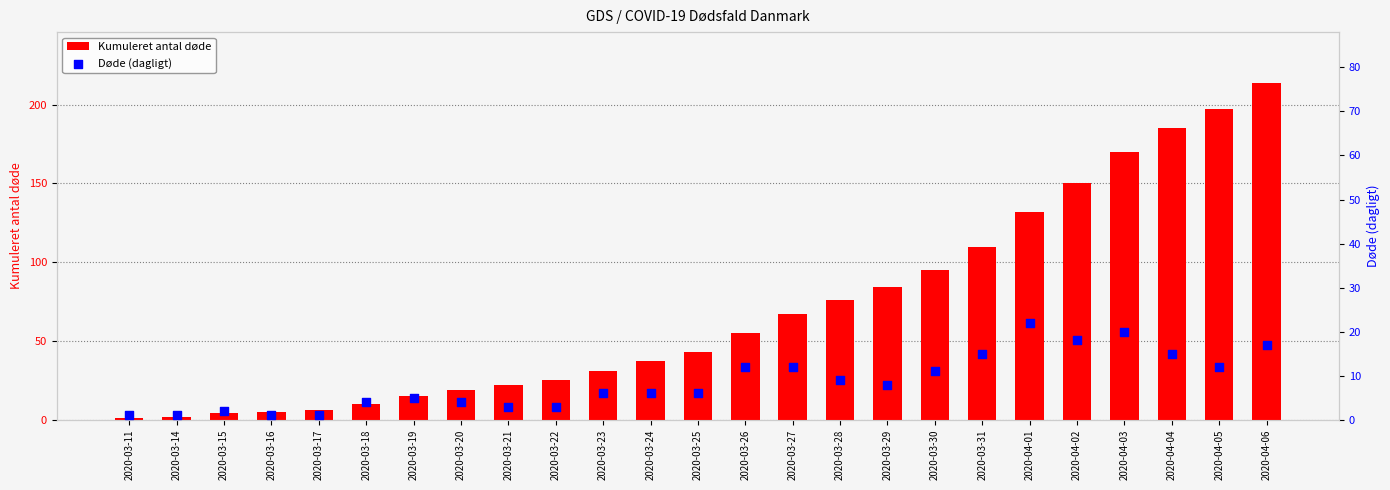

Which series contains the highest Y value?

Kumuleret antal døde